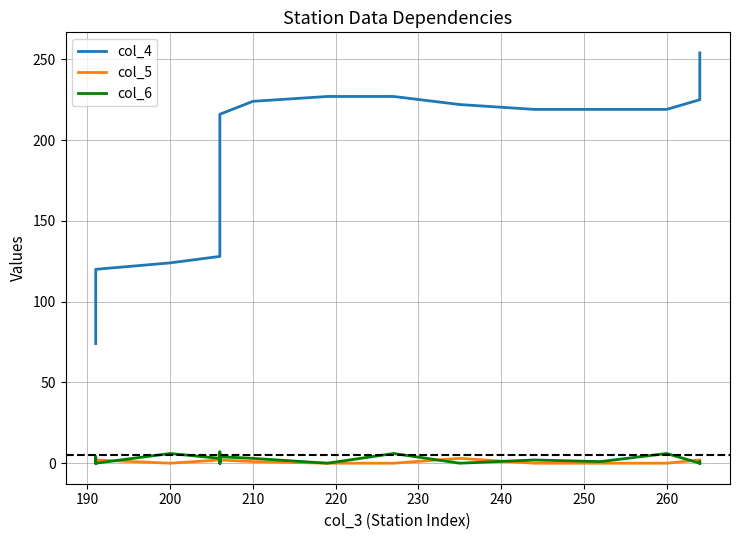

True or false: col_5 and col_4 intersect in this chart.

False